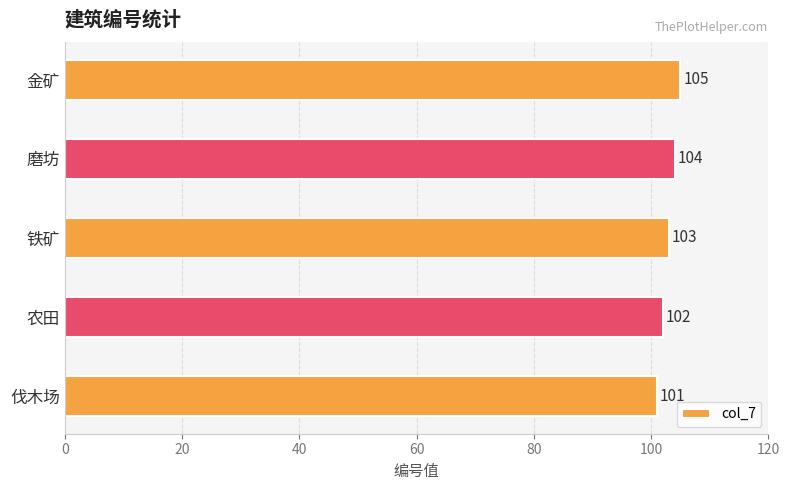

Reading top to bottom, what are all the values shown in this chart?

105	104	103	102	101